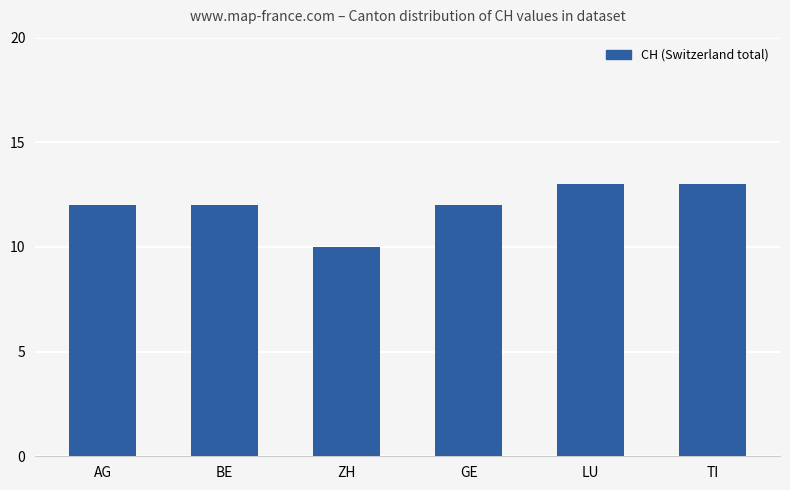

What value does the data have at ZH?

10